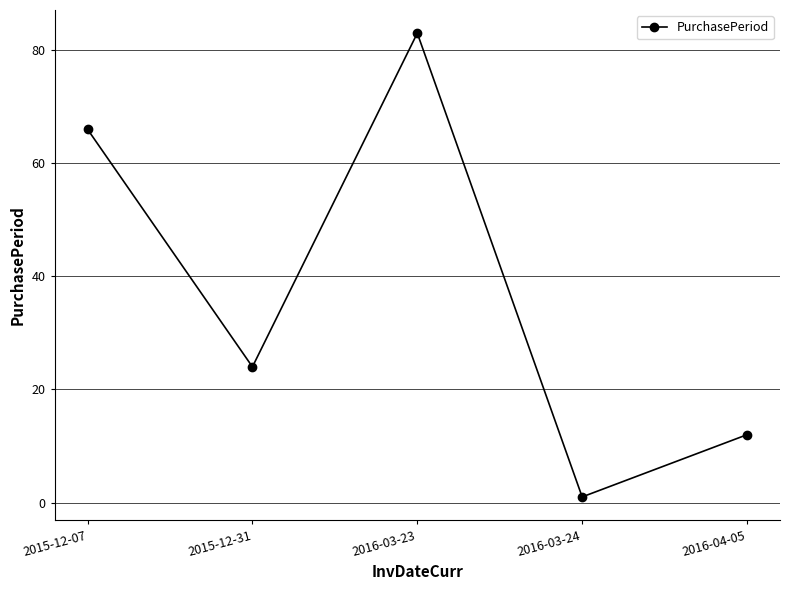

What is the sum of the values at 2016-03-24 and 2015-12-31?

25